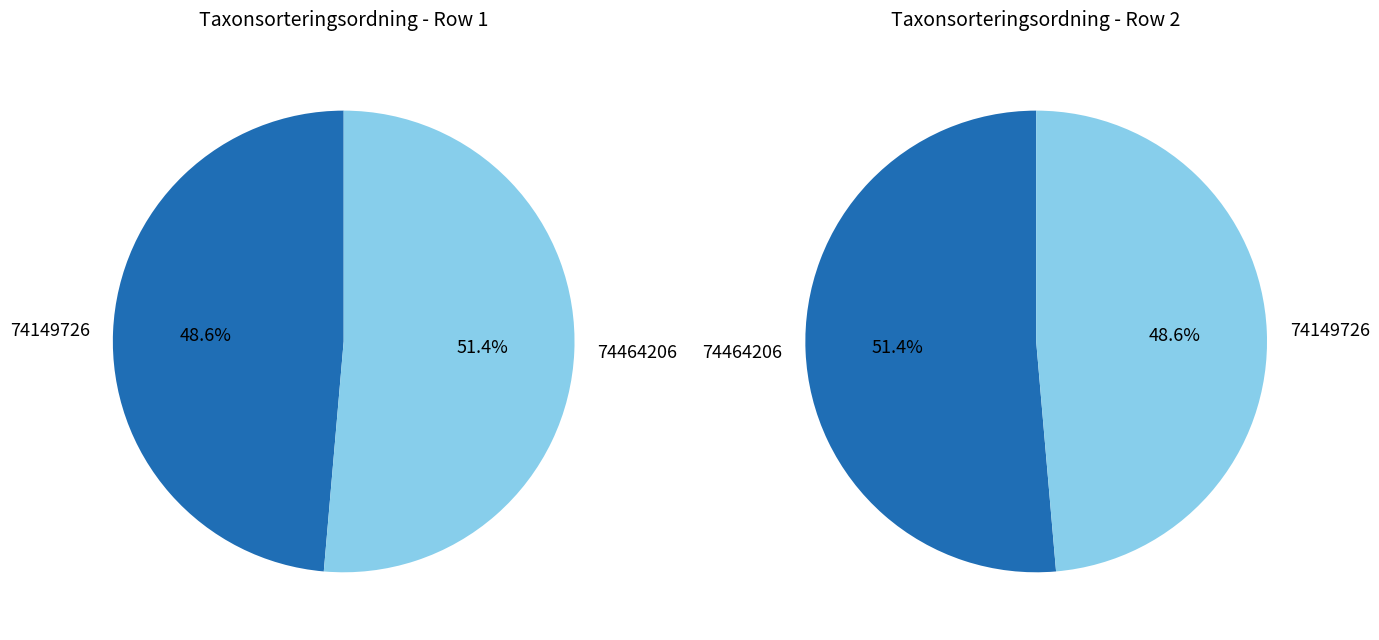

Combined, do 74464206 and 74149726 account for over 50%?

Yes